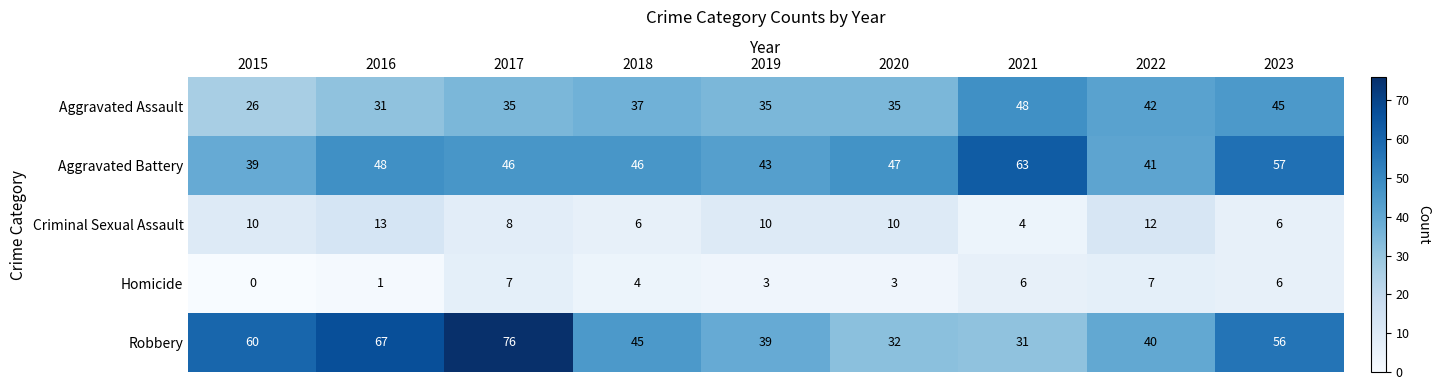

At which category is the sum across all series the highest?

2017